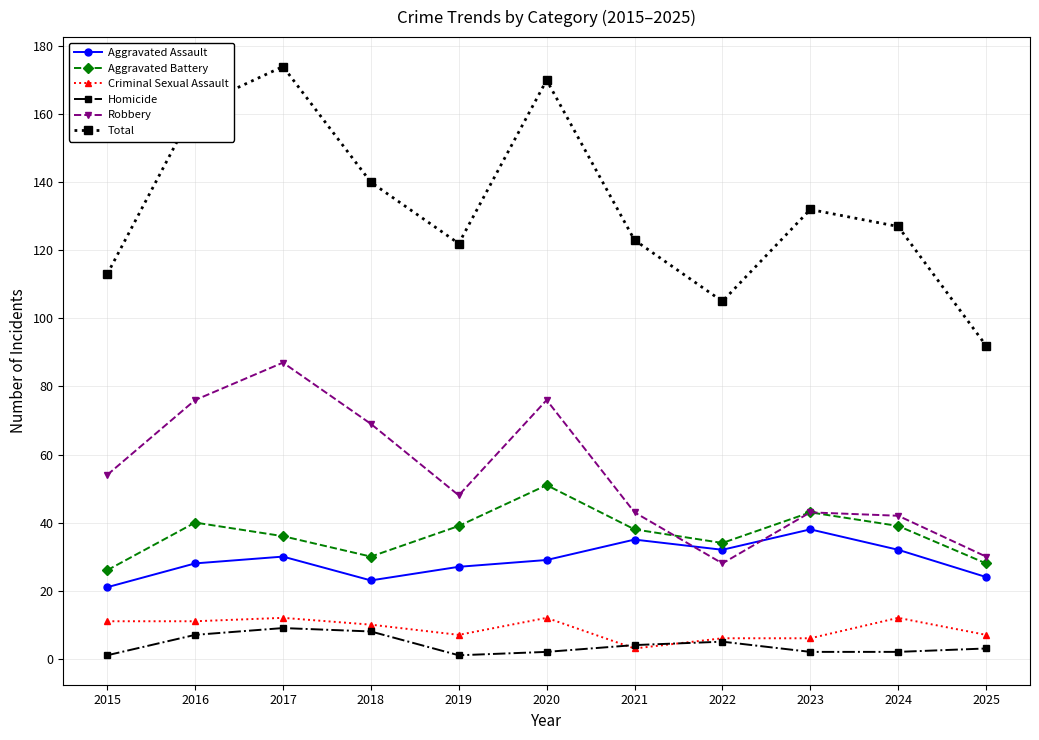

True or false: Homicide and Total intersect in this chart.

False